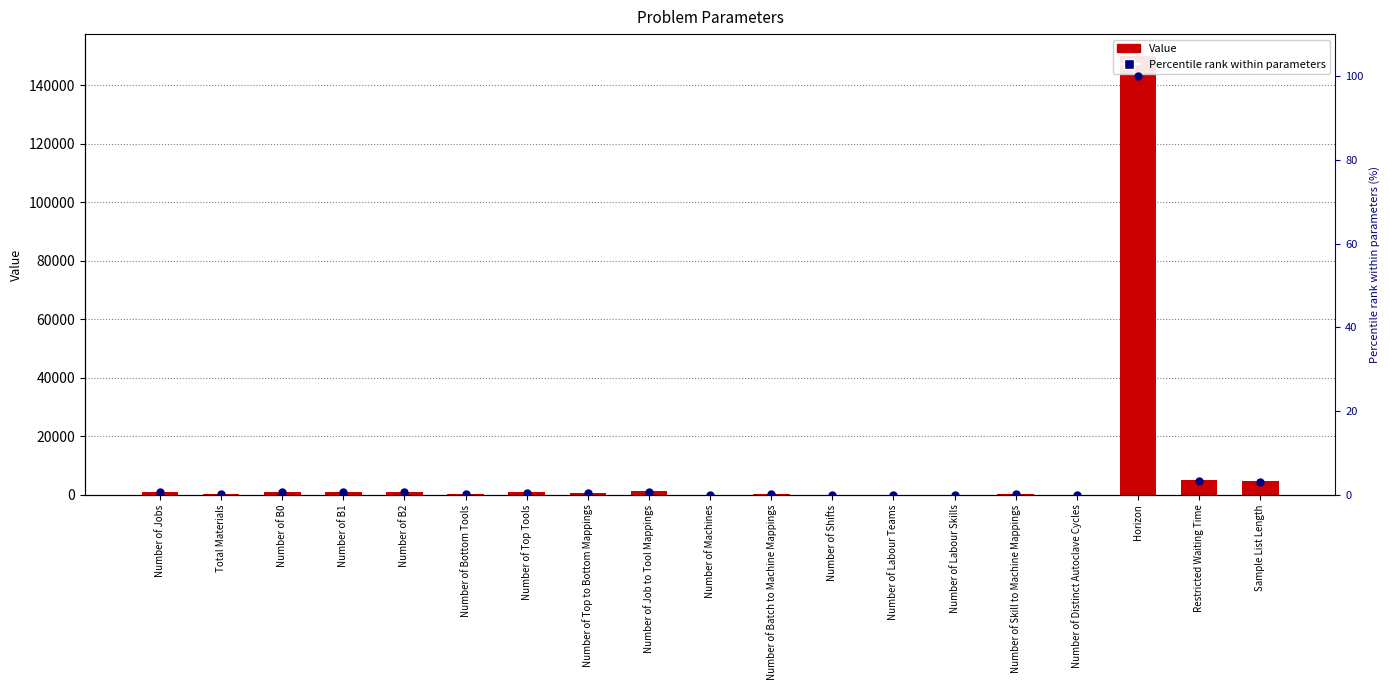

Which series has the largest total across all categories?

Value